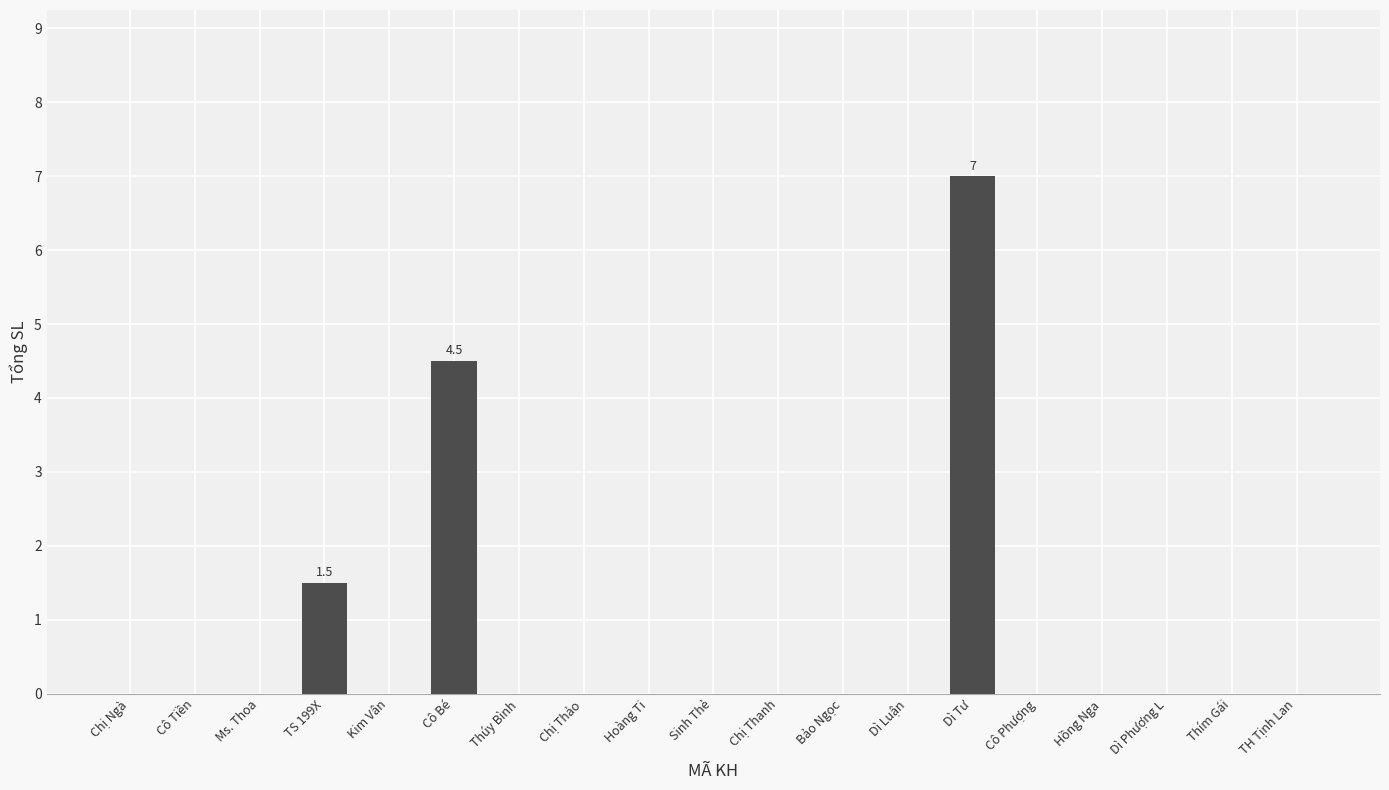

What is the change in value from Cô Bé to Bảo Ngọc?

-4.5